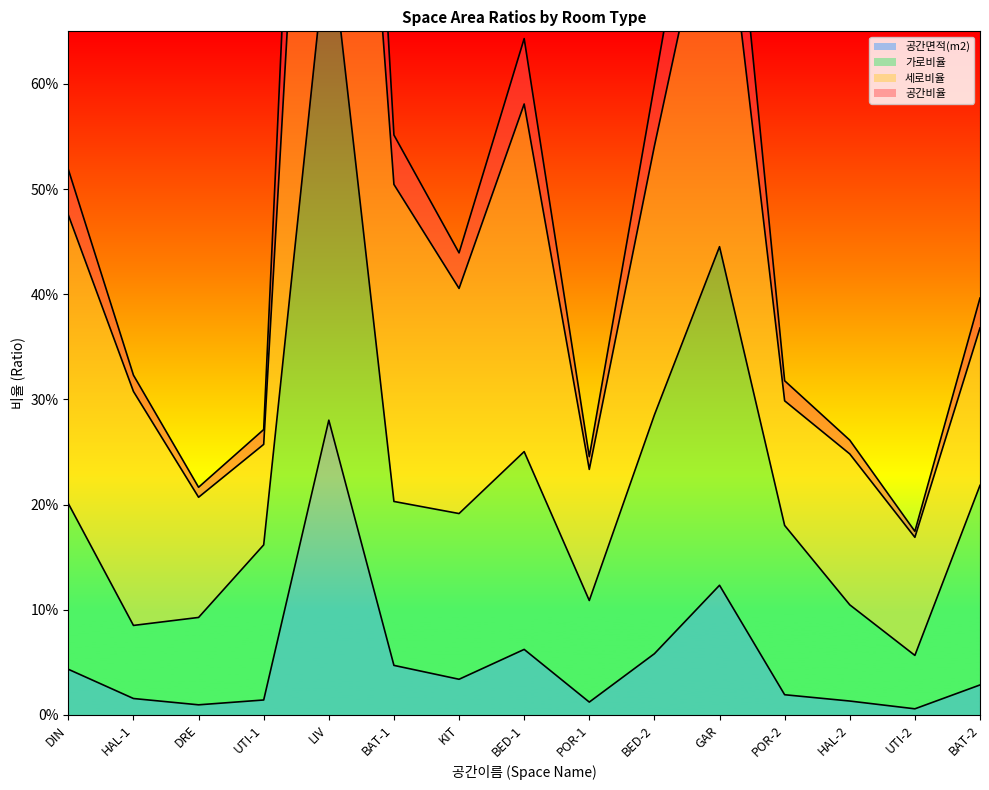

True or false: 가로비율 and 공간면적(m2) intersect in this chart.

False